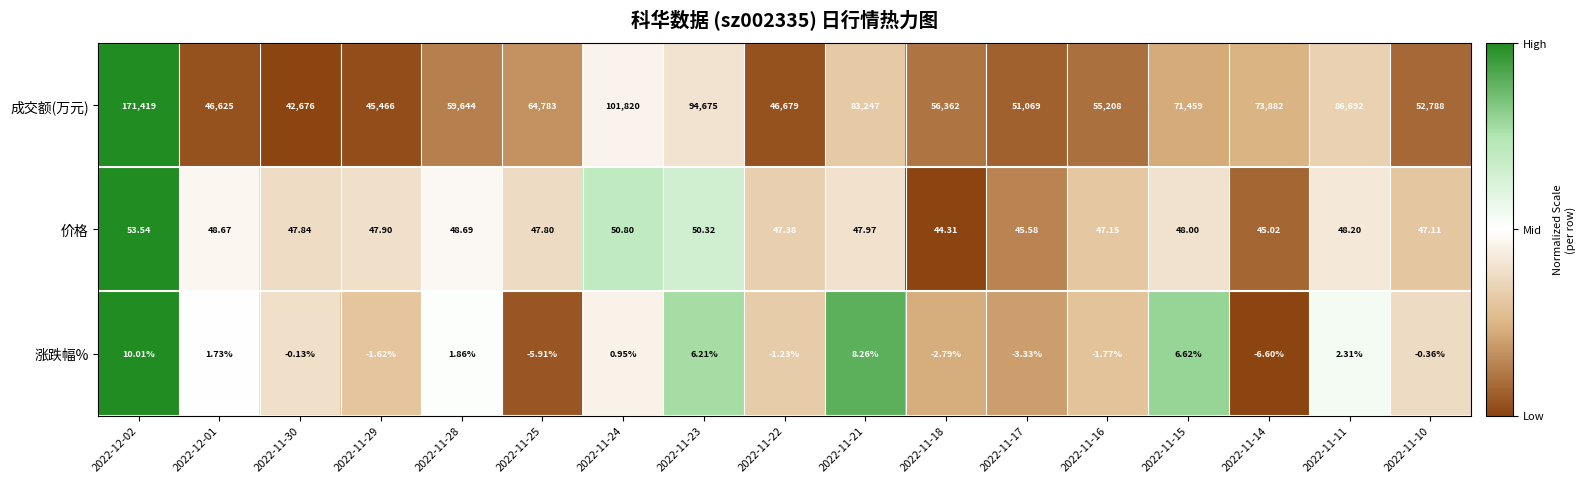

At 2022-11-15, list the series in order from smallest to largest.

涨跌幅%, 价格, 成交额(万元)